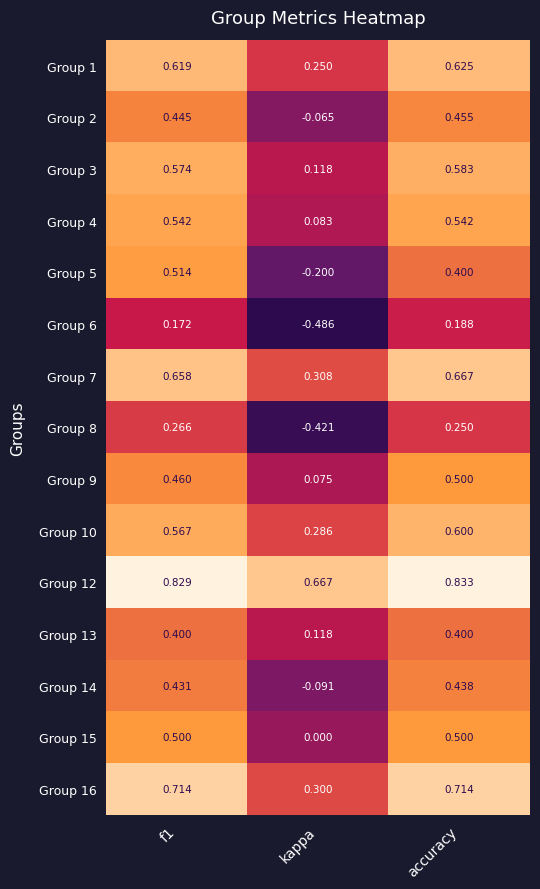

At which label is Group 13 closest to 0?

kappa